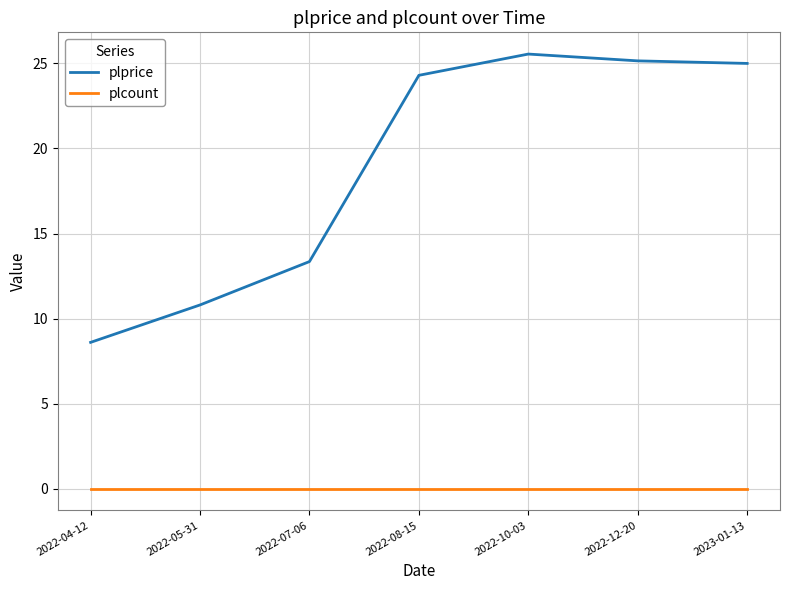

What is the difference between the plprice values at 2022-08-15 and 2022-04-12?

15.7